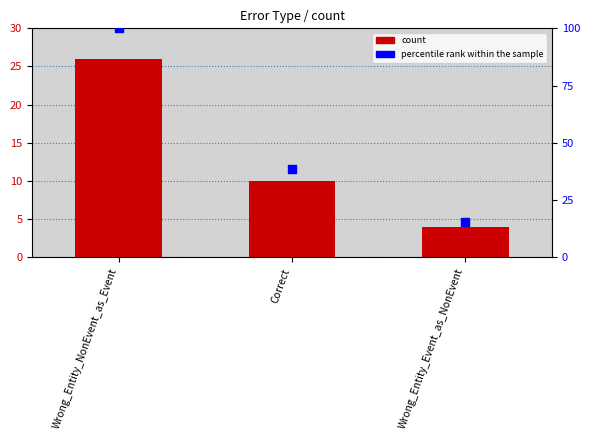

Which series has the largest total across all categories?

percentile rank within the sample